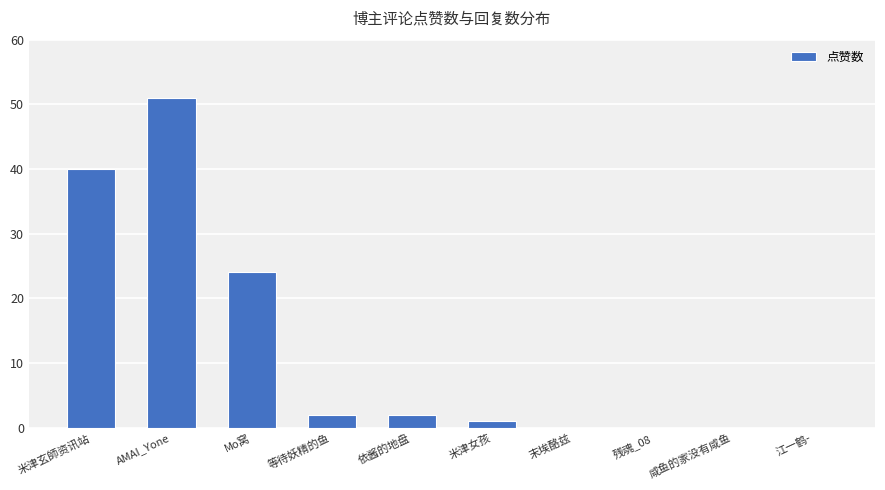

Which label corresponds to the largest value in the chart?

AMAI_Yone